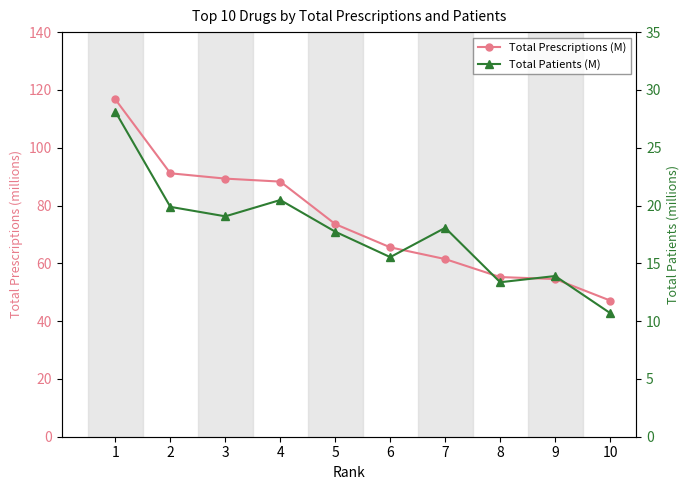

Is this an area chart (filled region under the line)?

No